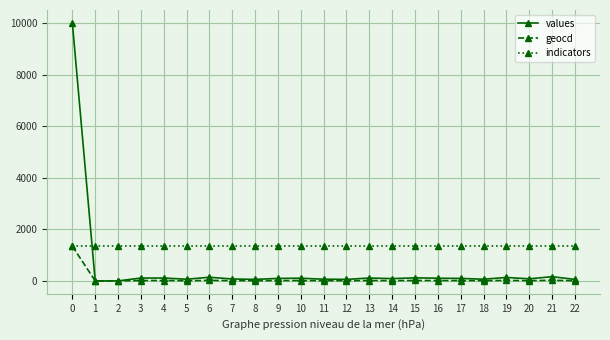

The indicators series shows 1345 at 0. True or false?

True